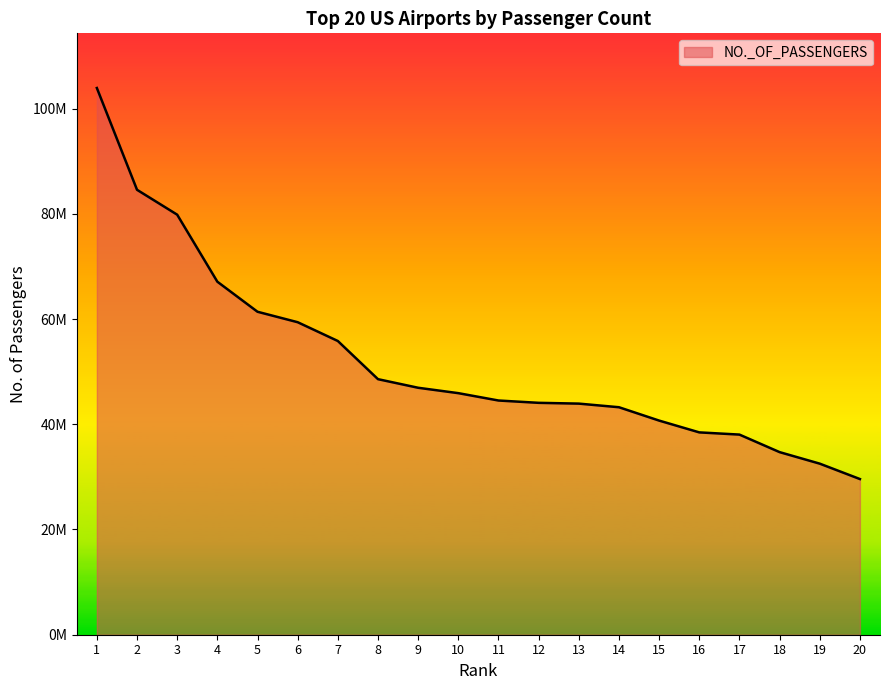

What is the smallest value displayed?

29585754